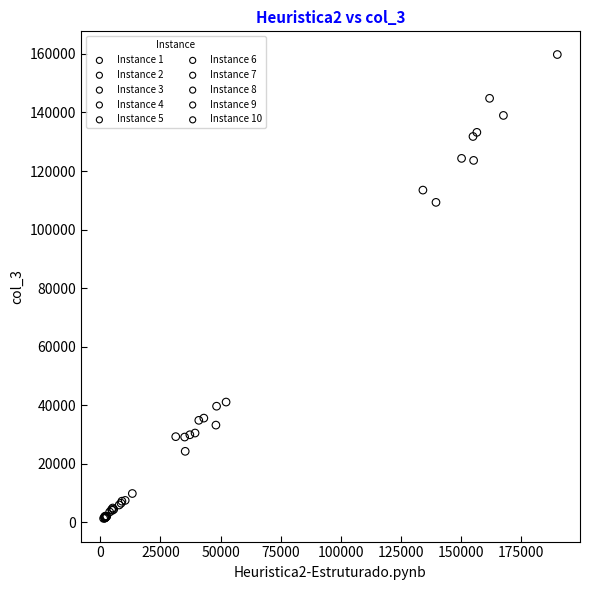

Which series contains the highest Y value?

Instance 8